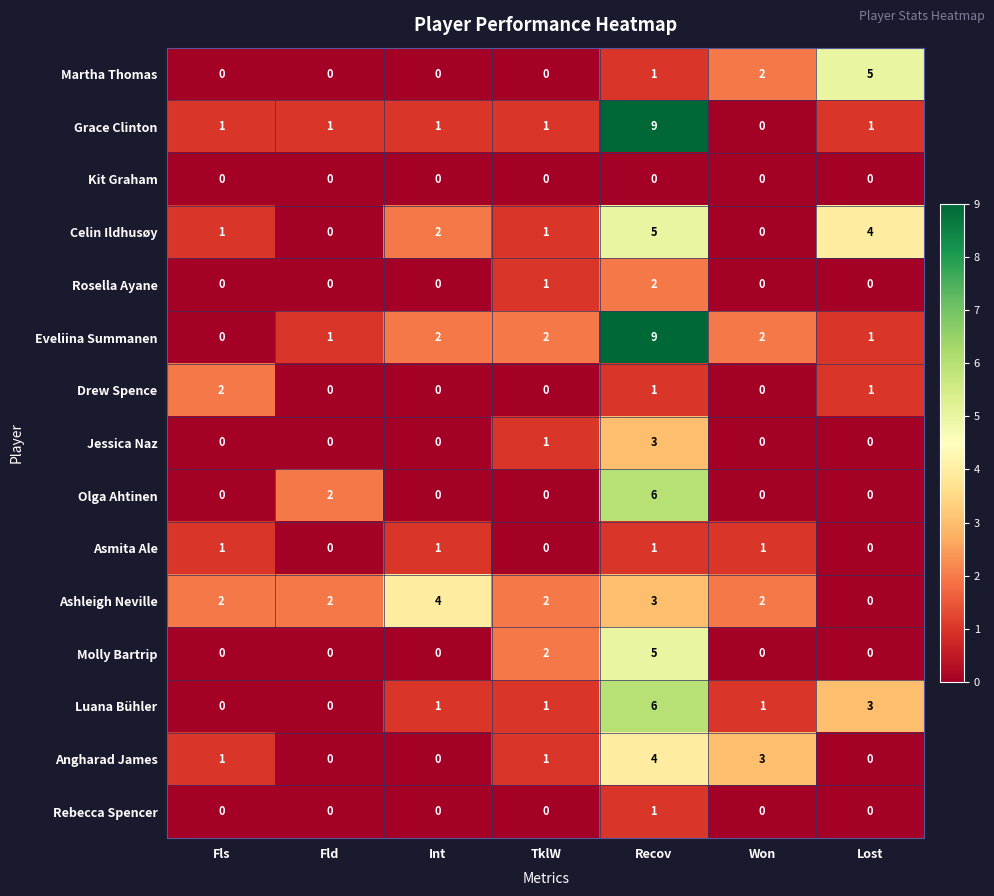

What is the spread (max minus min) of values at Fls?

2